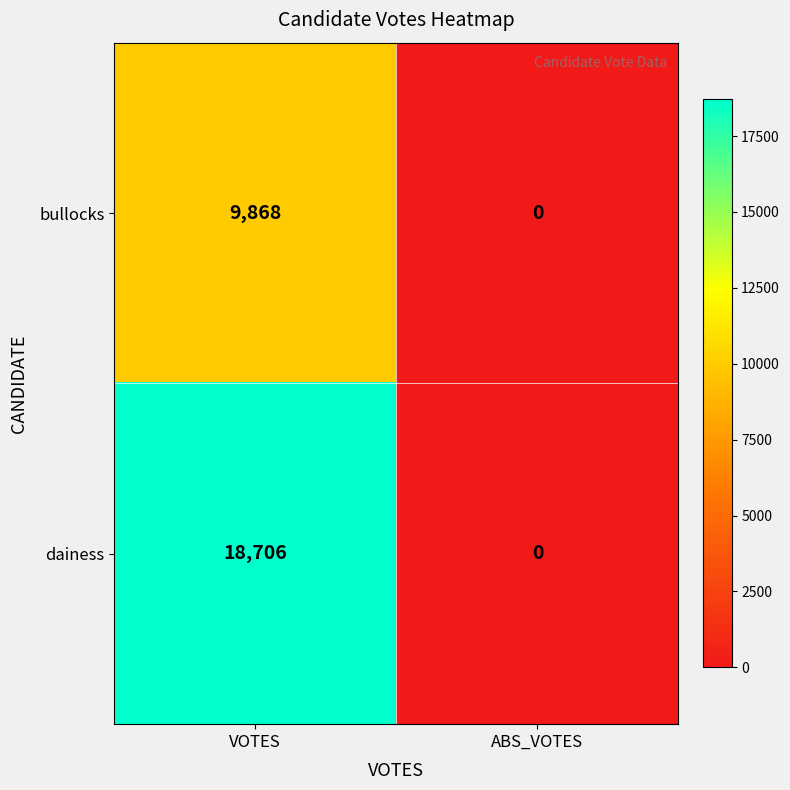

Reading right to left, what are all the values shown in this chart?

bullocks: ABS_VOTES=0	VOTES=9868
dainess: ABS_VOTES=0	VOTES=18706